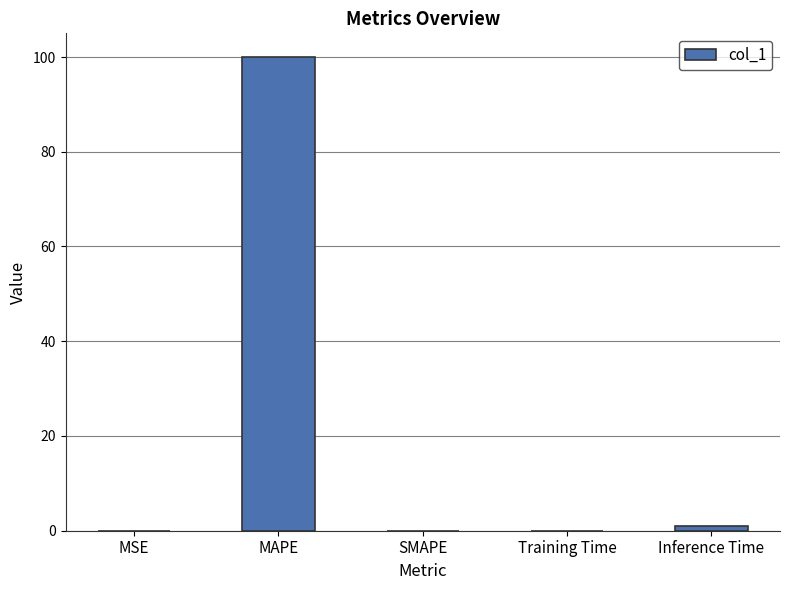

Which has a higher value, Inference Time or MAPE?

MAPE